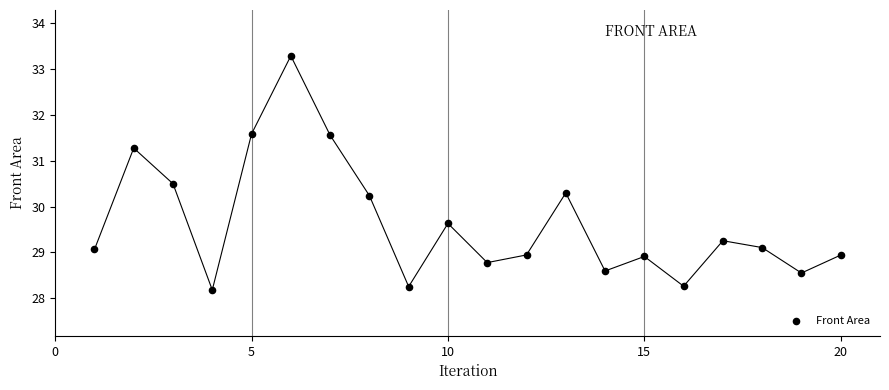

What is the range of X values (max minus min)?

19.0